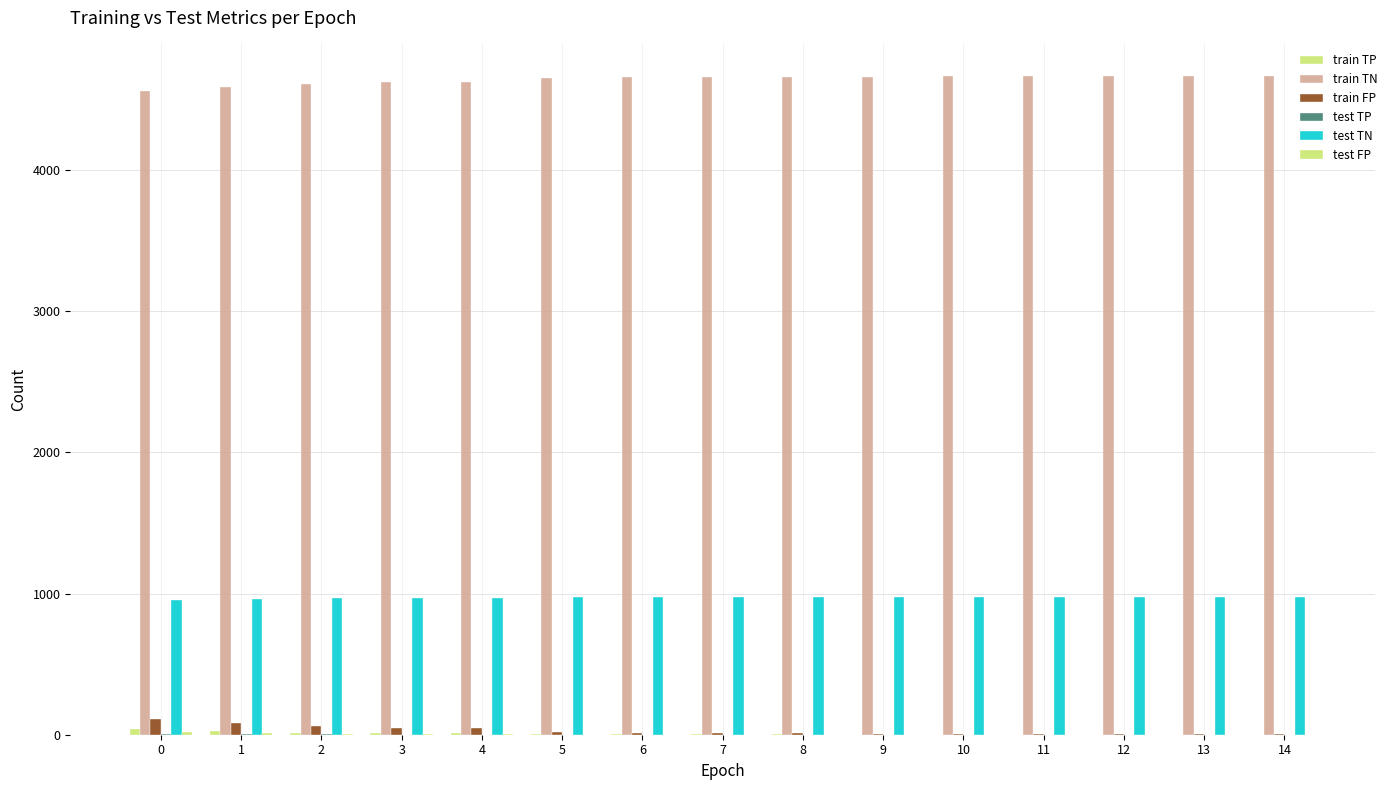

What is the value of the test FP bar at the 15th from the left?

1